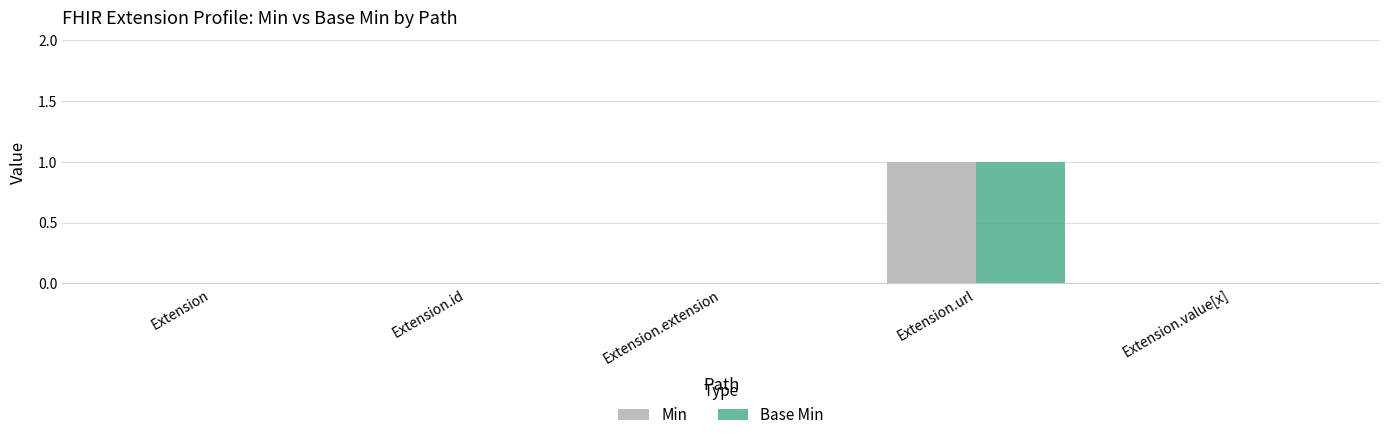

How many Base Min values are between 0 and 1?

5